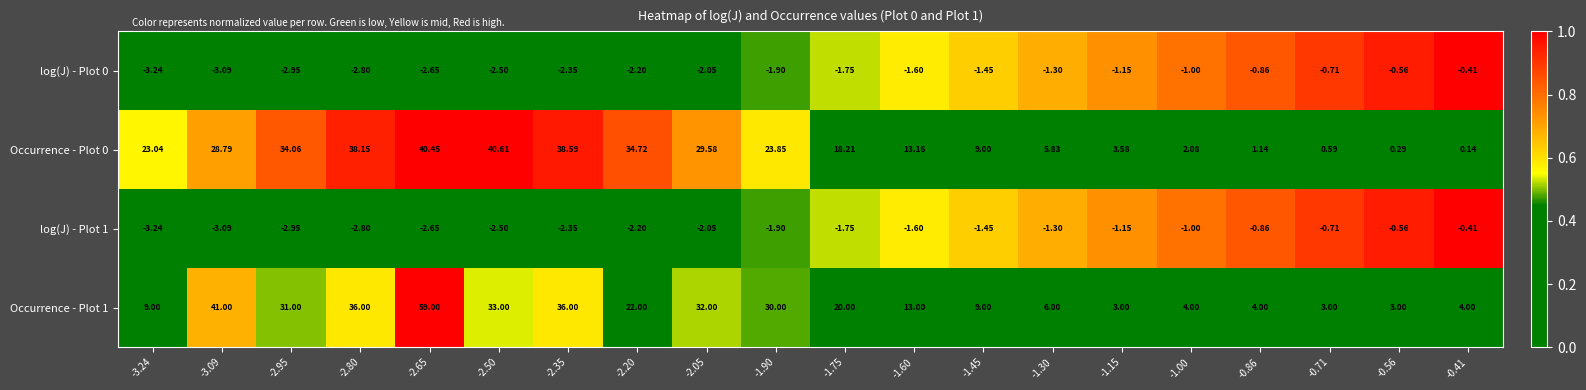

Is the value of log(J) - Plot 0 at -3.24 greater than the value of log(J) - Plot 1 at -2.65?

No